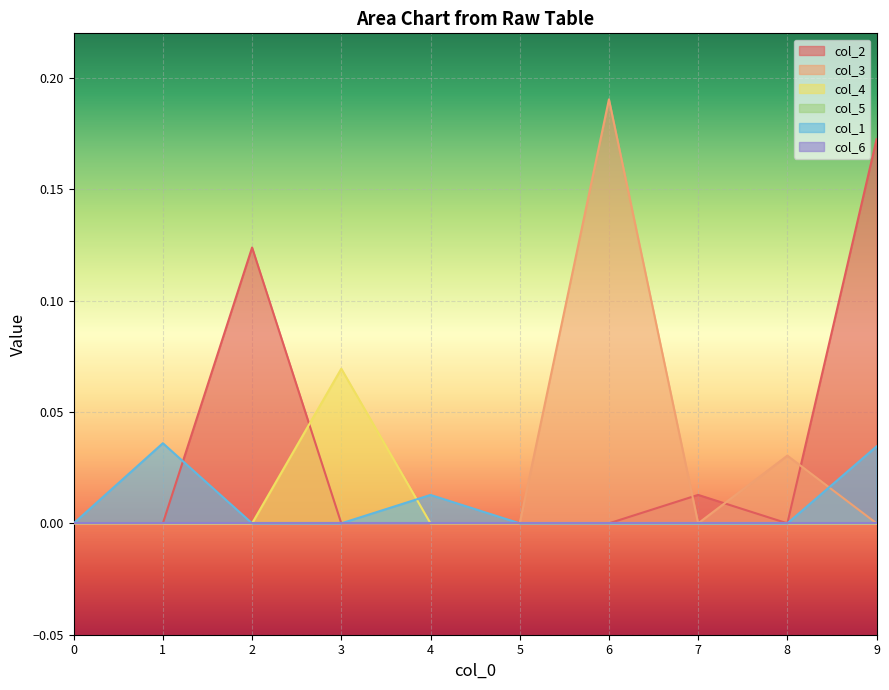

Is it true that col_4 equals 0.0 at 6?

True